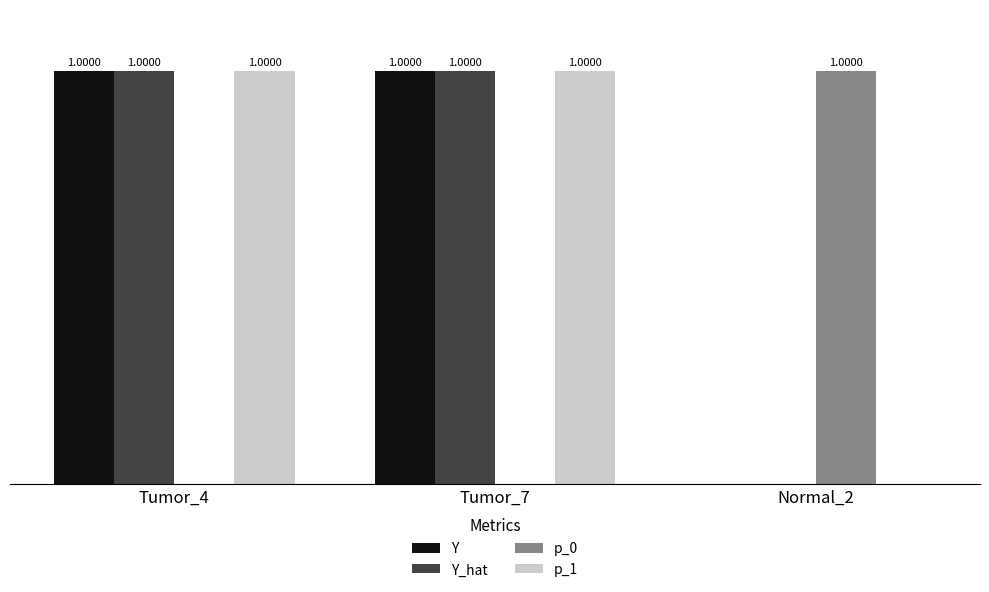

What is the maximum value shown in the chart?

1.0